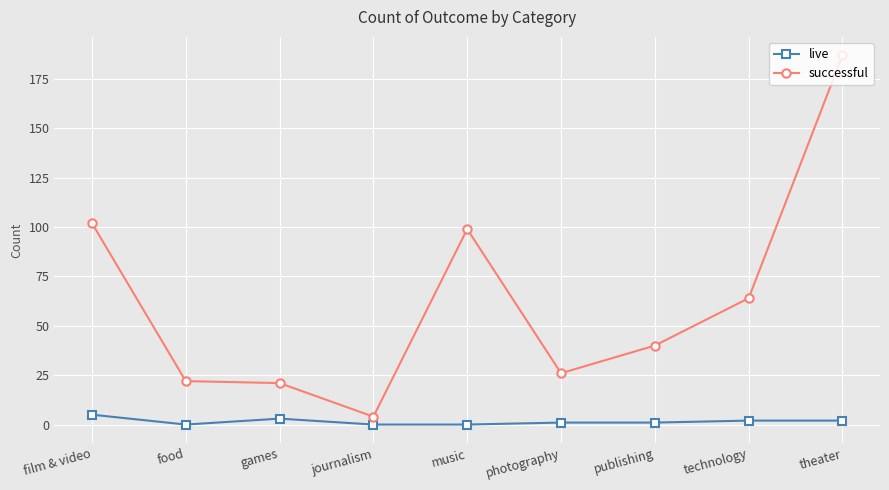

How many lines are shown in the chart?

2